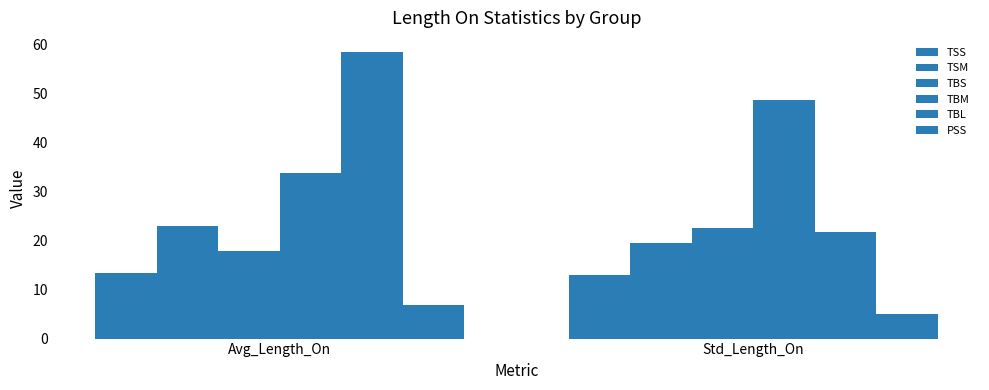

How many data points in PSS are above 6?

1